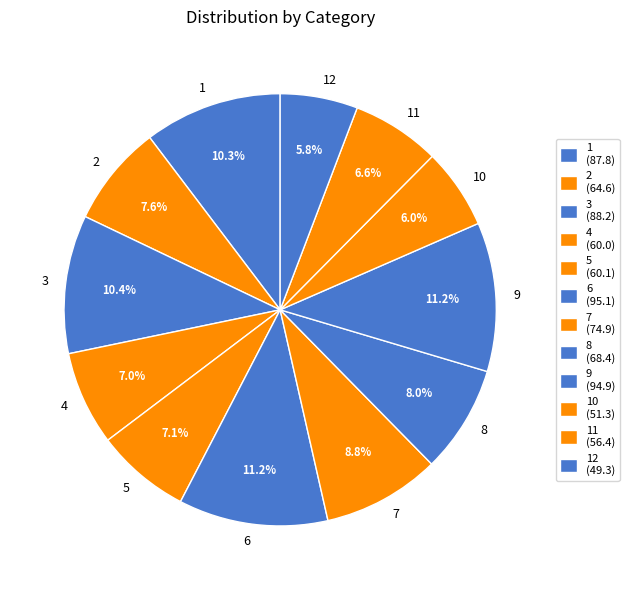

Does 8 represent more than half of the total?

No